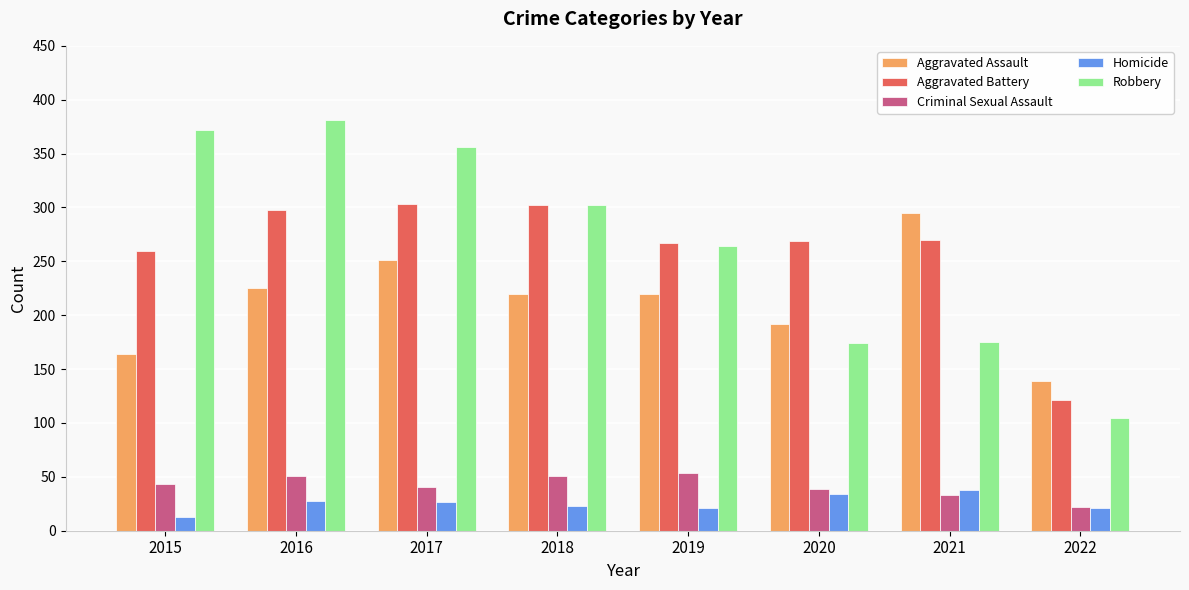

What value does the Criminal Sexual Assault series have at 2021?

33